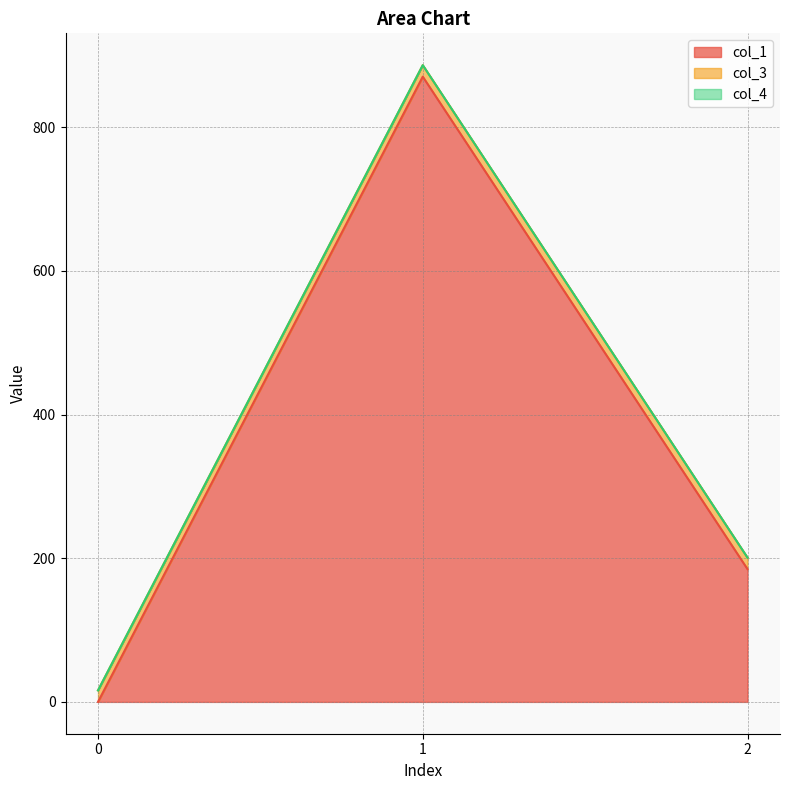

What is the sum of all col_1 values?

1055.1